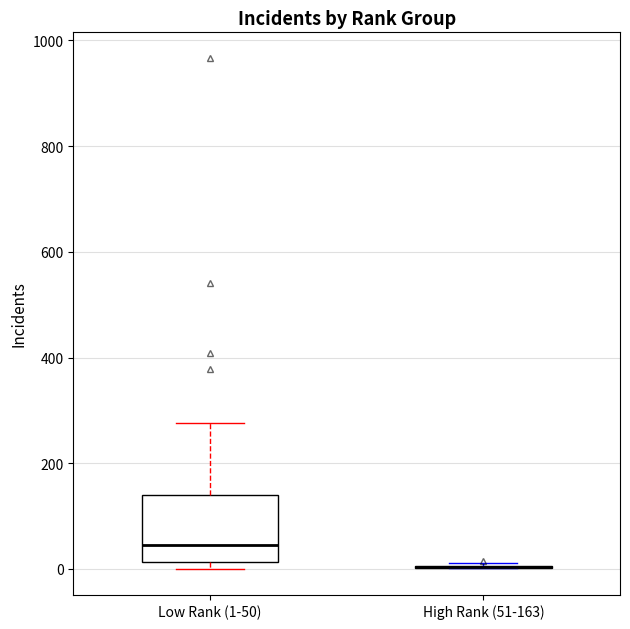

Reading left to right, transcribe this box plot: for each box, give where its median line is, the range the box spans, and where its two whiskers end, as read against the y-axis. The values are not printed on the chart, so give them approximately, as read against the axis.

Low Rank (1-50): median 40, box 20 to 140, whiskers 0 to 280
High Rank (51-163): box collapsed to a line at 0, whiskers 0 to 20